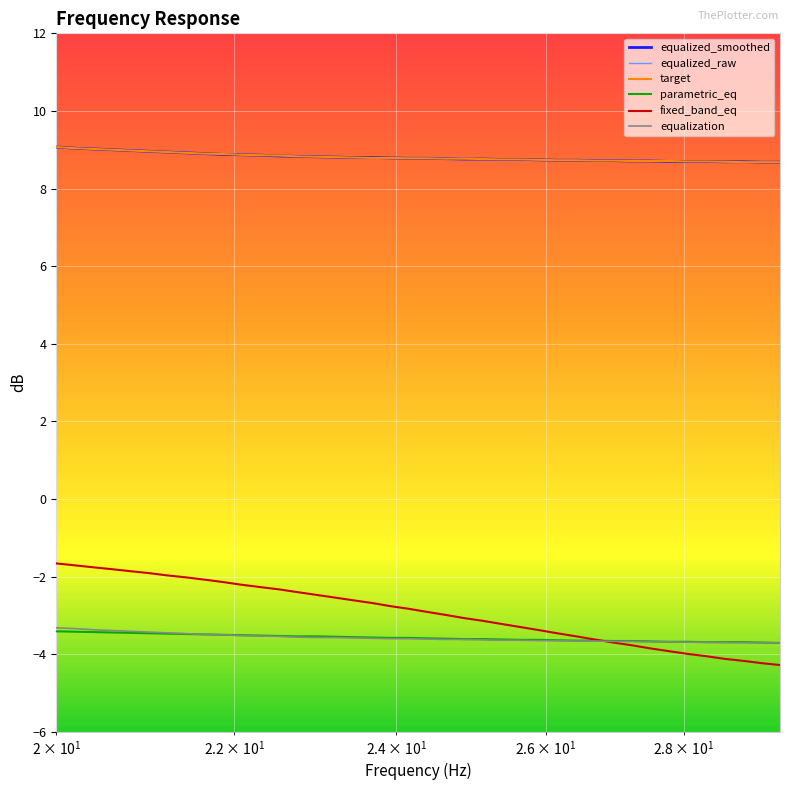

What is the difference between the second highest and minimum values in the parametric_eq series?

0.3